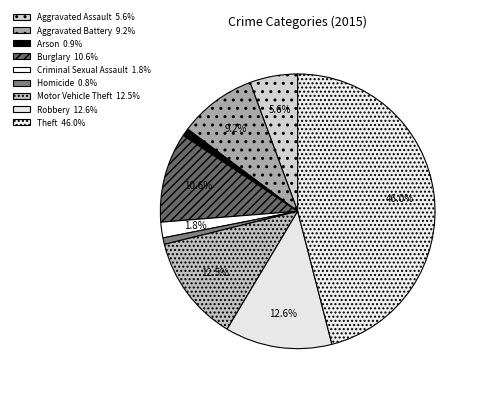

Does Arson account for over 50% of the chart?

No